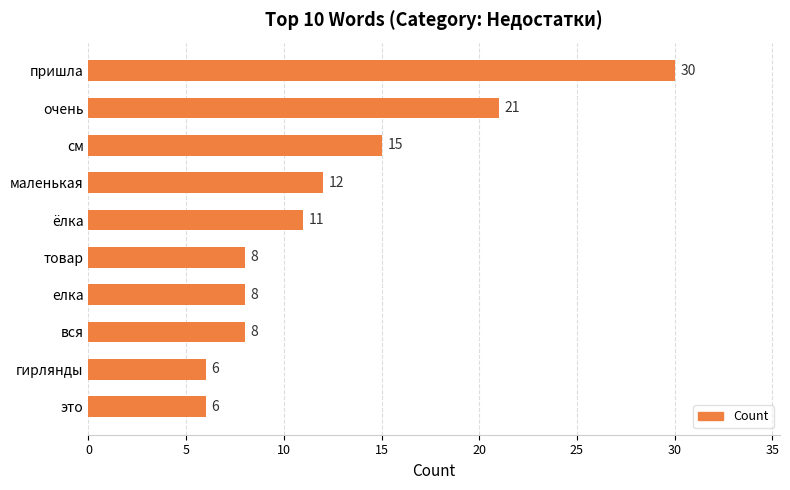

What is the label of the 5th bar from the bottom?

товар